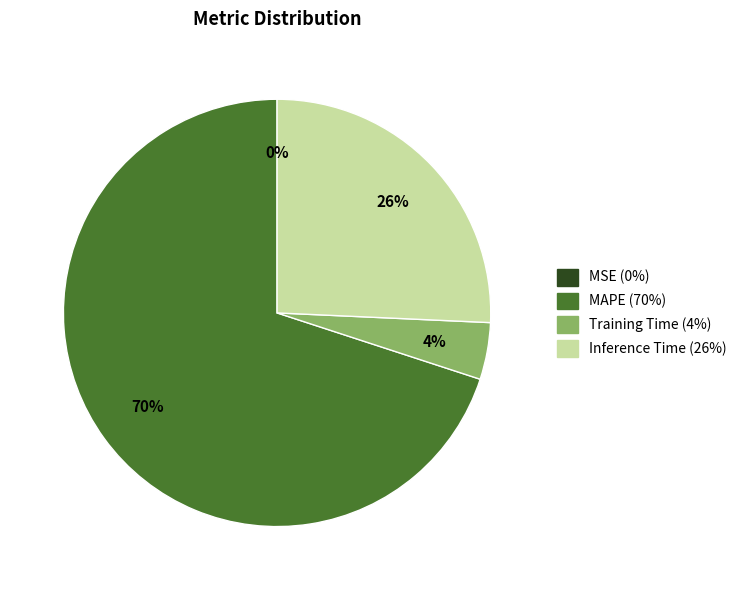

Is the sum of Inference Time and Training Time greater than half?

No